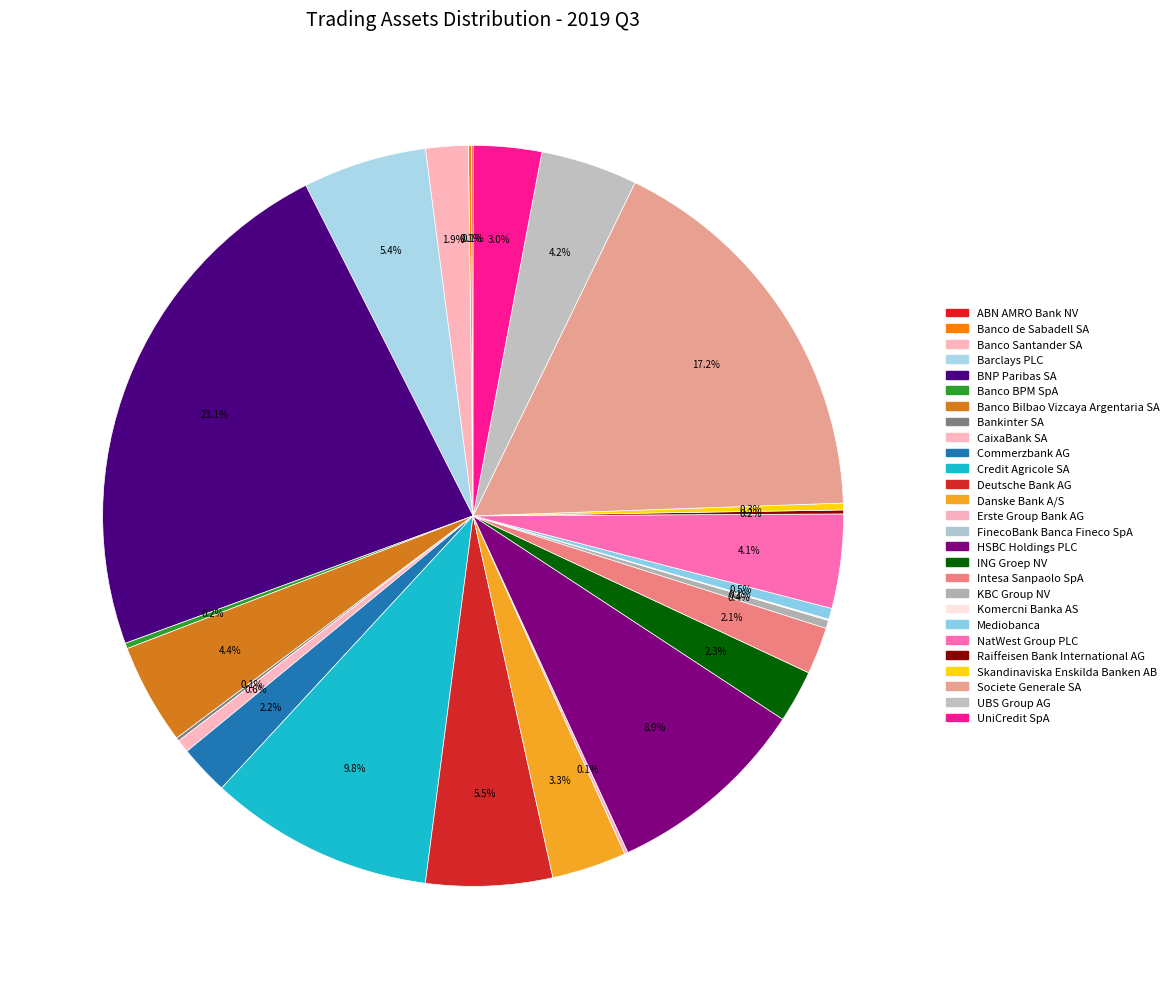

To the nearest percent, what percentage of the pie is UniCredit SpA?

3%